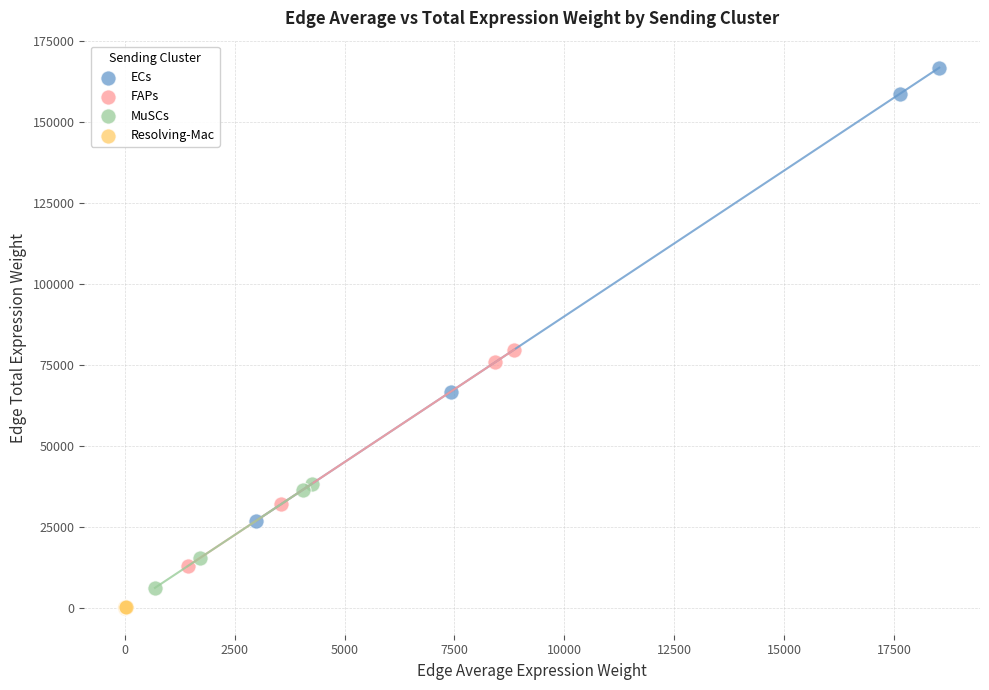

Which series has the largest Y range (max minus min)?

ECs